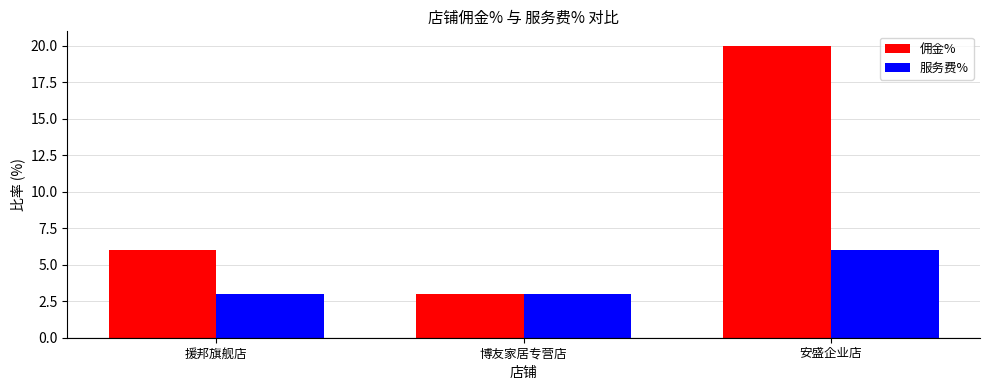

The value of 服务费% at 援邦旗舰店 is 3. True or false?

True